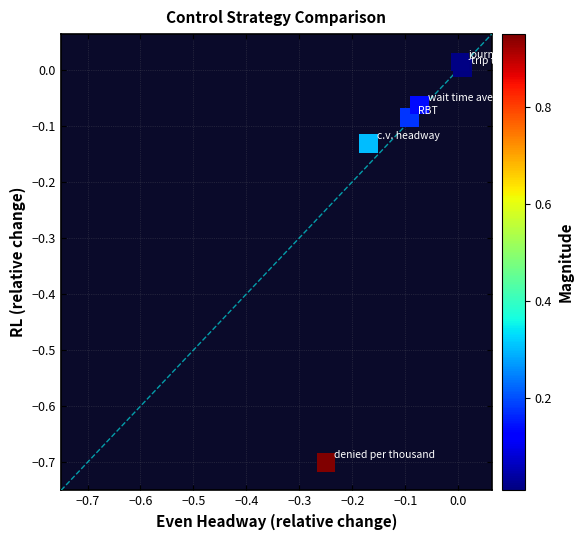

What is the range of Y values (max minus min)?

0.7